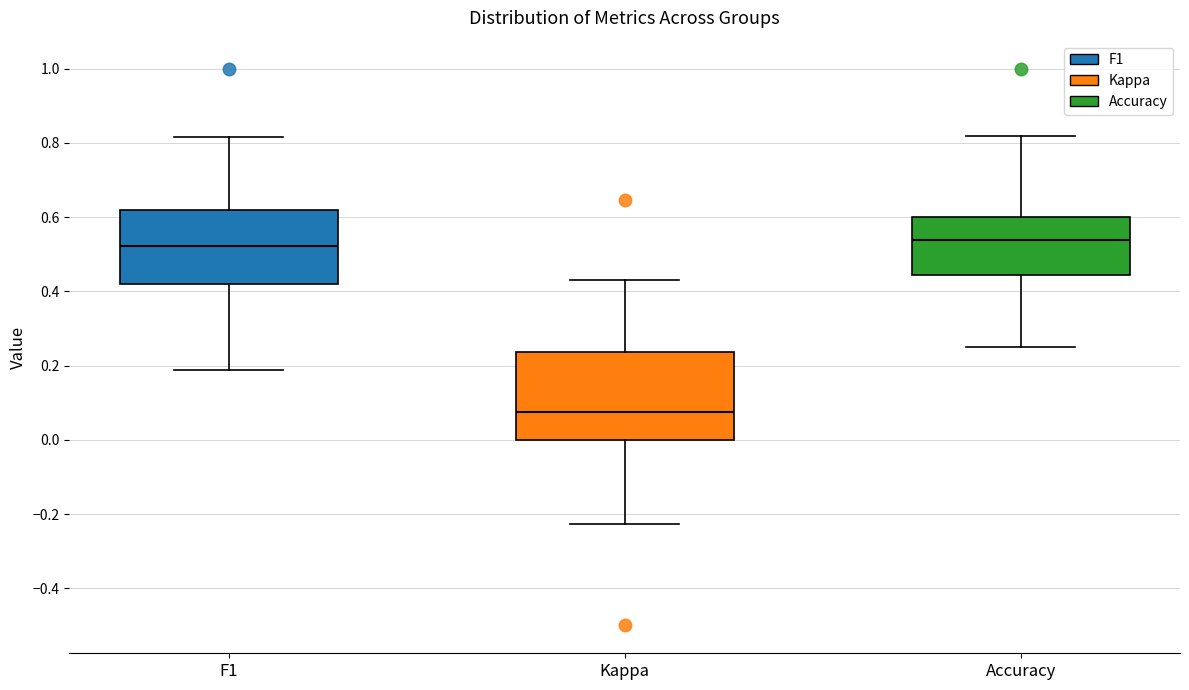

Reading left to right, transcribe this box plot: for each box, give where its median line is, the range the box spans, and where its two whiskers end, as read against the y-axis. The values are not printed on the chart, so give them approximately, as read against the axis.

F1: median 0.52, box 0.42 to 0.62, whiskers 0.18 to 0.82
Kappa: median 0.08, box 0.00 to 0.24, whiskers -0.22 to 0.42
Accuracy: median 0.54, box 0.44 to 0.60, whiskers 0.26 to 0.82